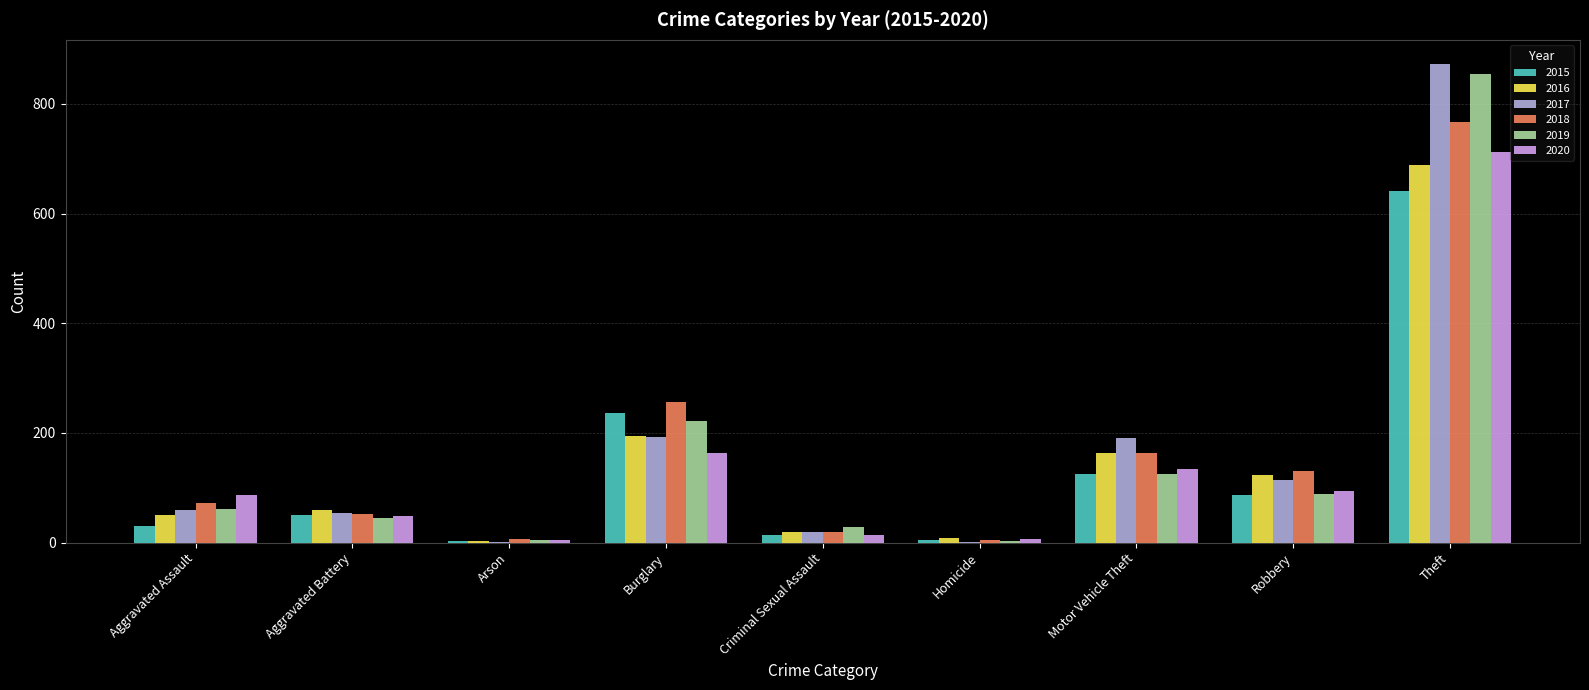

At which label does 2019 reach its peak?

Theft